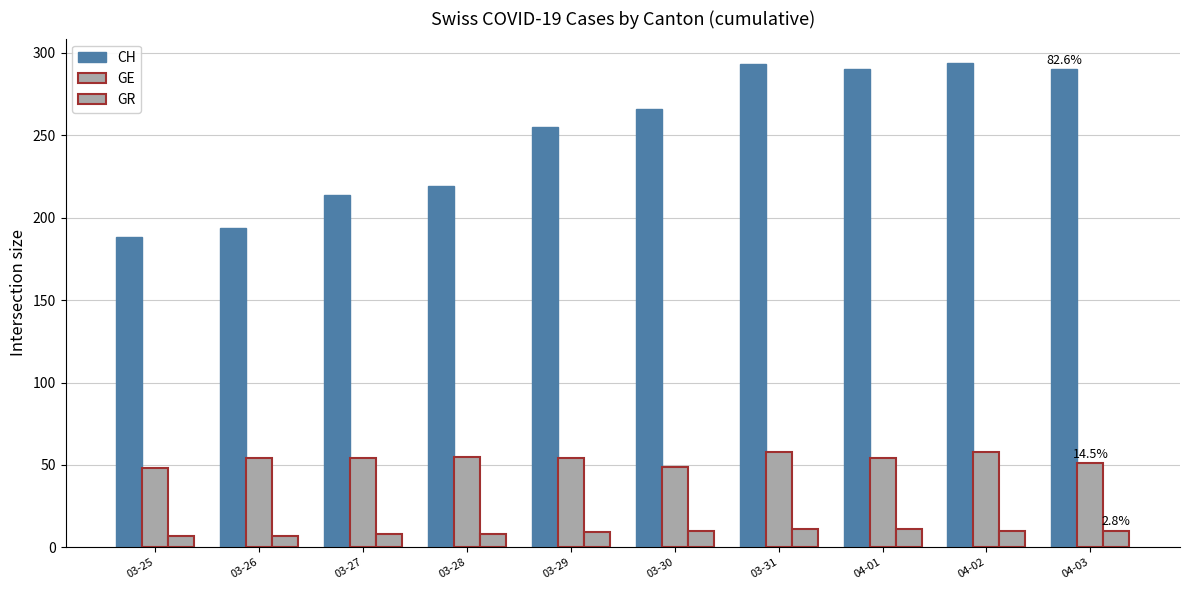

Is the value of GE at 03-31 greater than the value of CH at 04-01?

No